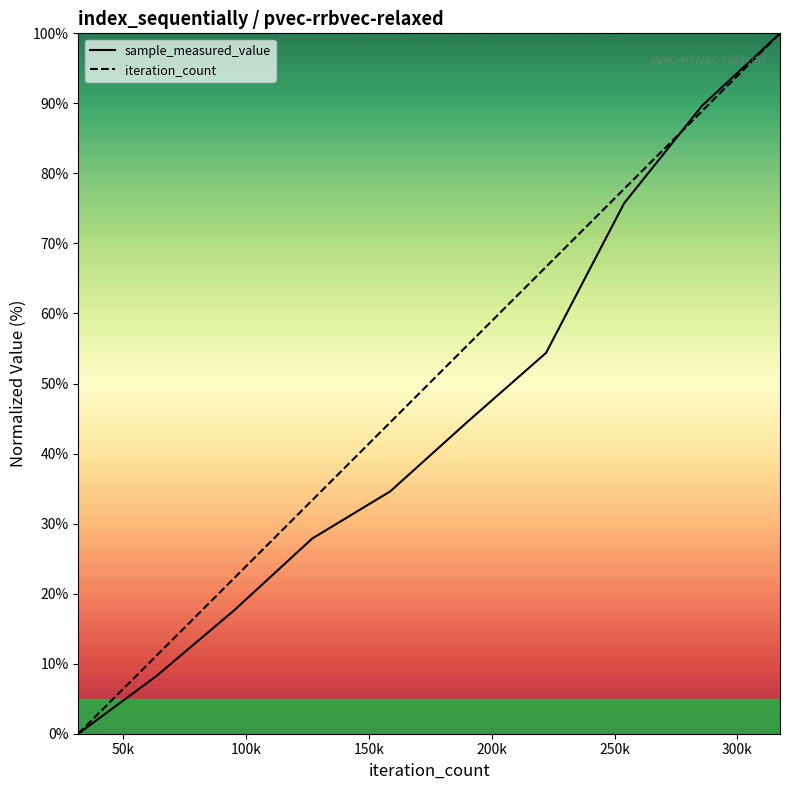

How many series are shown in this chart?

2